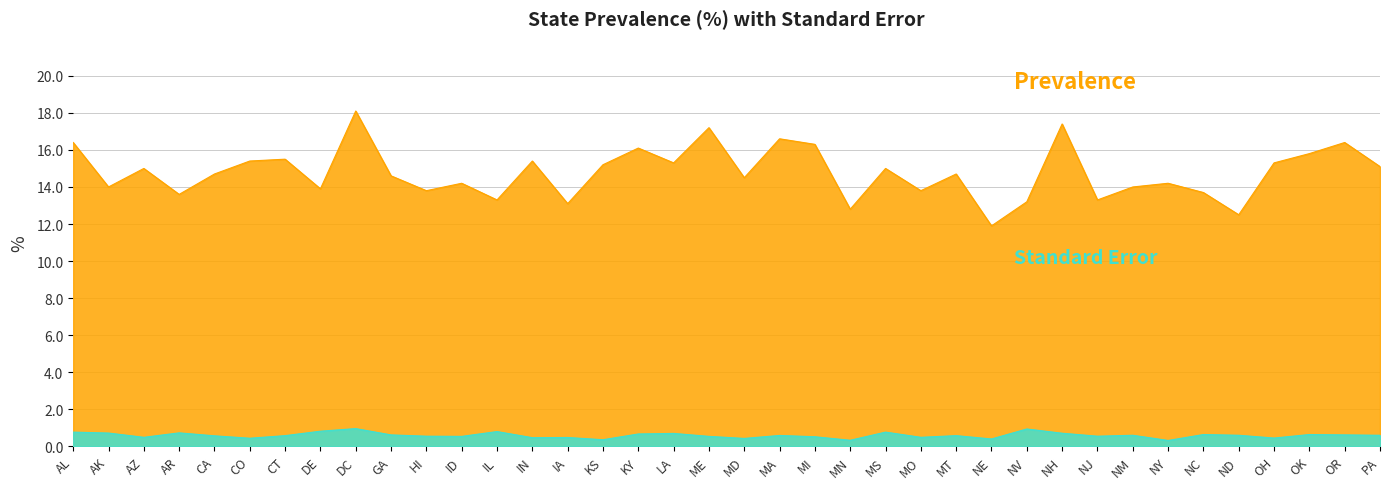

How many lines are shown in the chart?

2